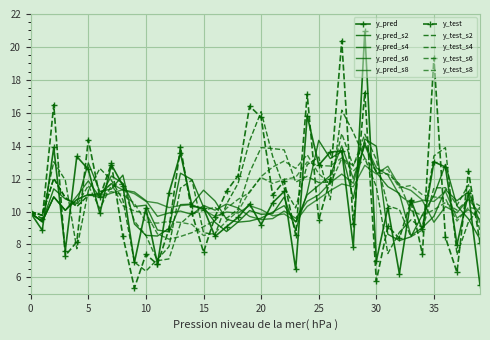

Where do y_test and y_pred first cross each other?

2 and 3